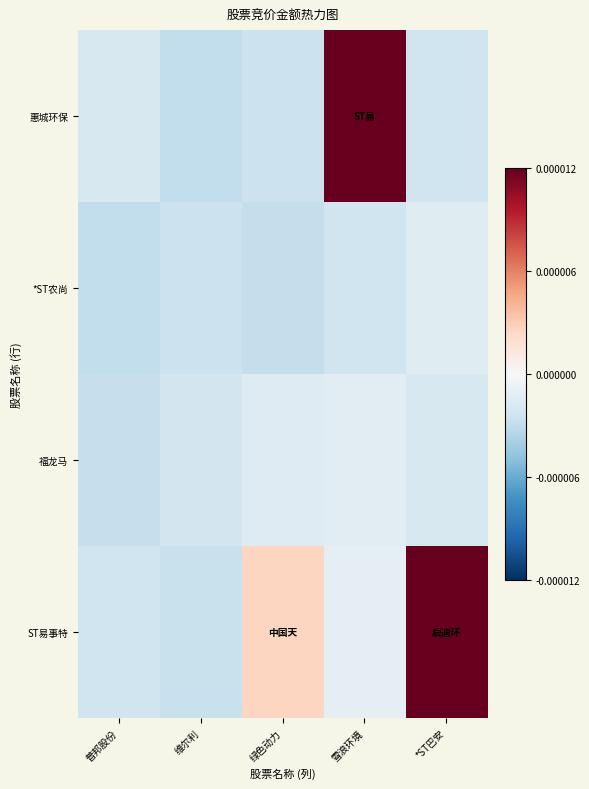

Reading left to right, transcribe all the data shown in this chart.

惠城环保: 普邦股份=-0.3	维尔利=-0.5	绿色动力=-0.4	雪浪环境=3.1	*ST巴安=-0.4
*ST农尚: 普邦股份=-0.5	维尔利=-0.4	绿色动力=-0.5	雪浪环境=-0.4	*ST巴安=-0.2
福龙马: 普邦股份=-0.5	维尔利=-0.4	绿色动力=-0.3	雪浪环境=-0.2	*ST巴安=-0.3
ST易事特: 普邦股份=-0.4	维尔利=-0.5	绿色动力=0.4	雪浪环境=-0.2	*ST巴安=2.8